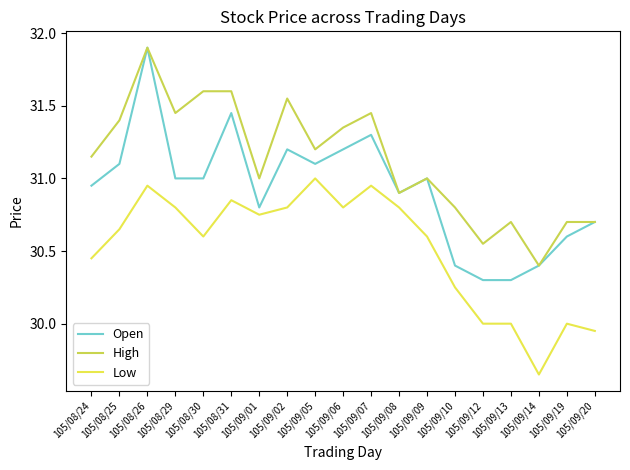

What position from the left is 105/09/05?

9